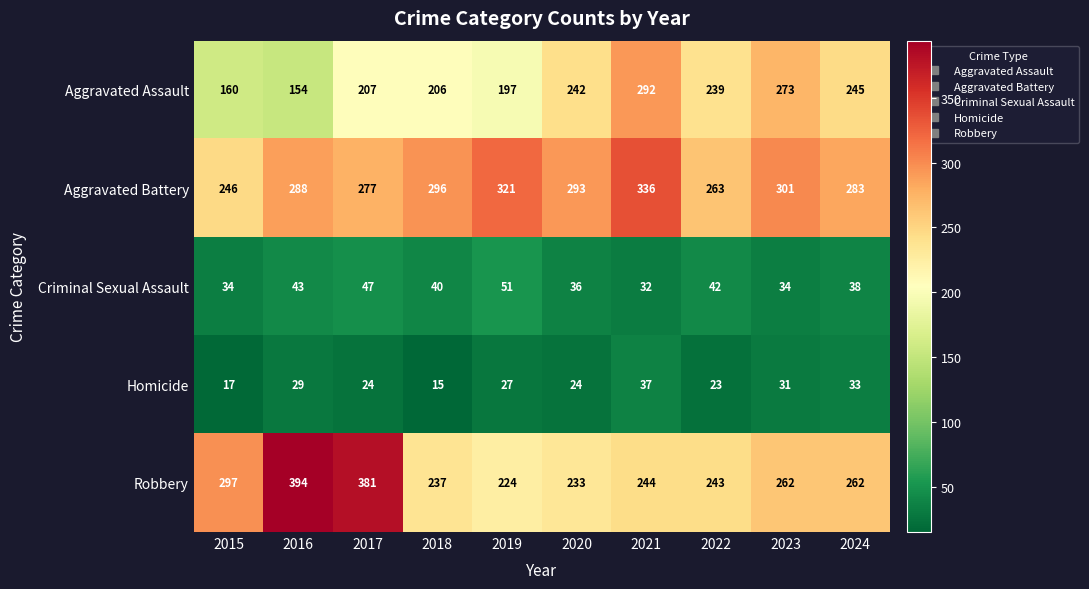

Where is Criminal Sexual Assault nearest to the value 41?

2018